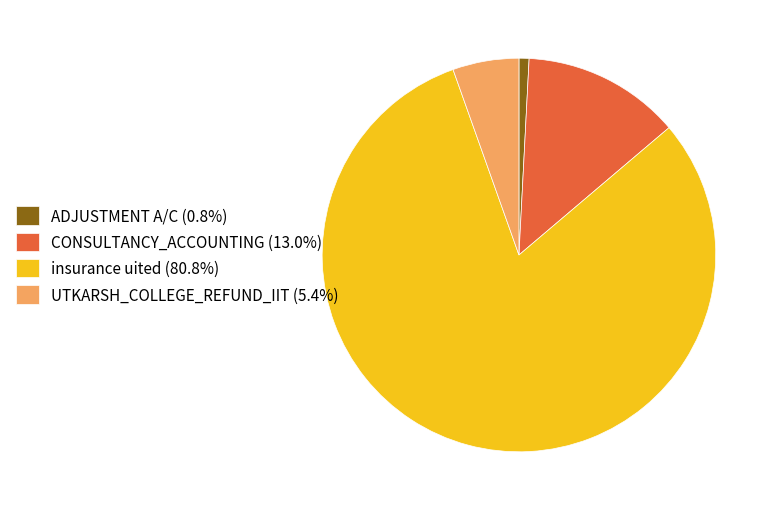

True or false: CONSULTANCY_ACCOUNTING accounts for 20% of the total.

False